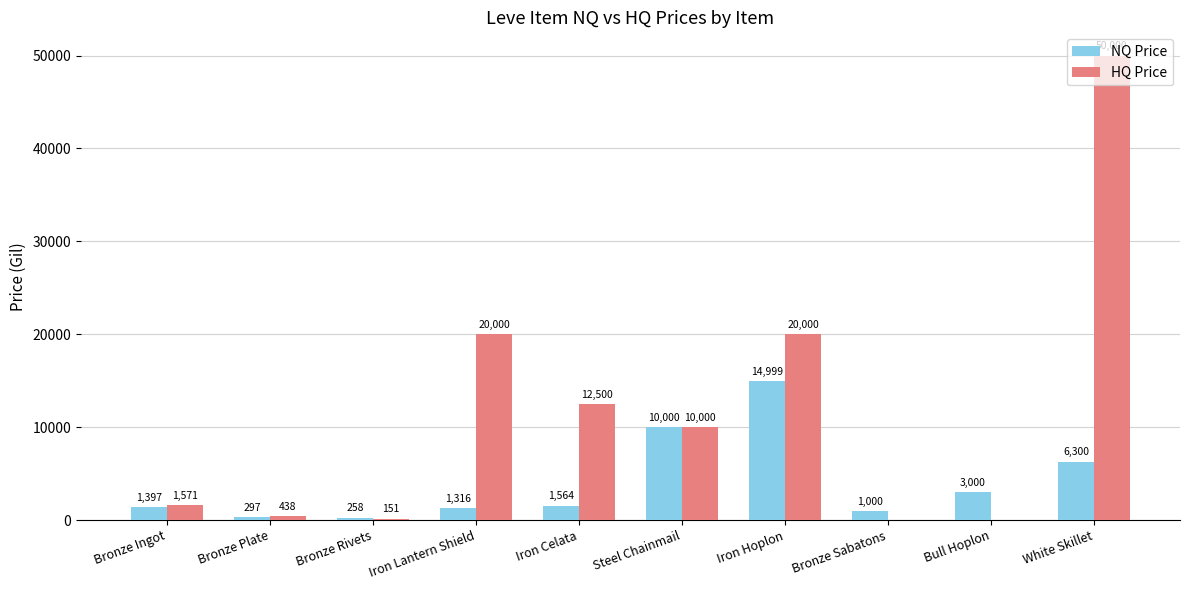

Which label corresponds to the largest value in the chart?

White Skillet